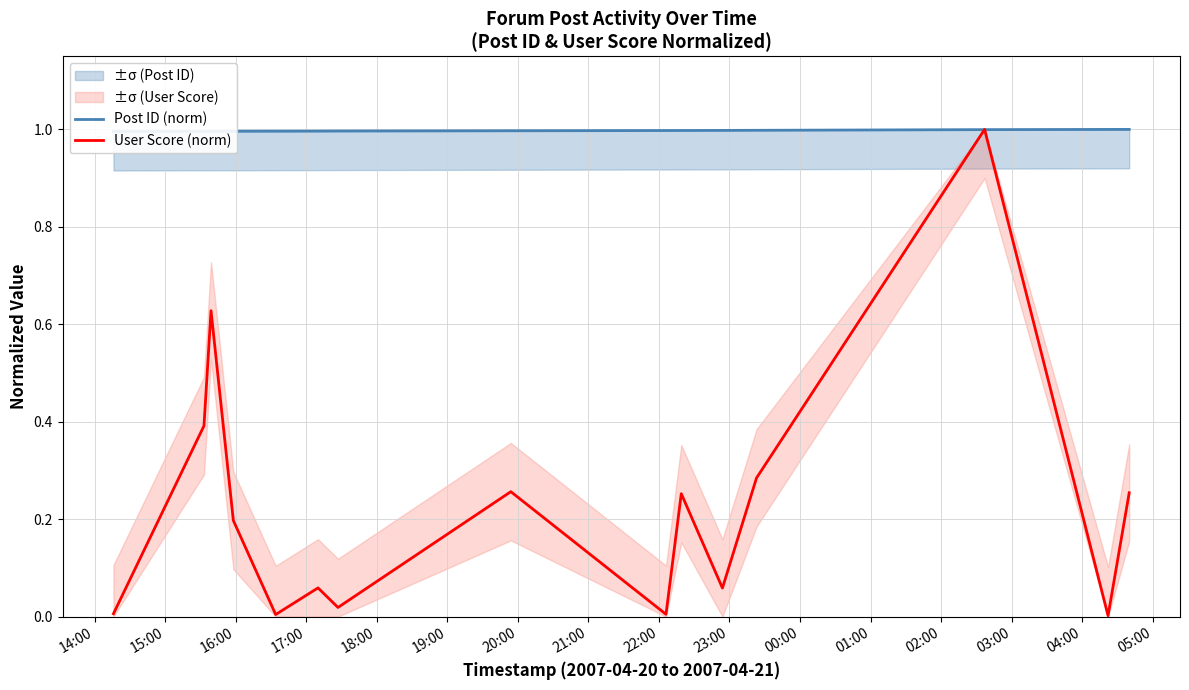

Is this an area chart (filled region under the line)?

No